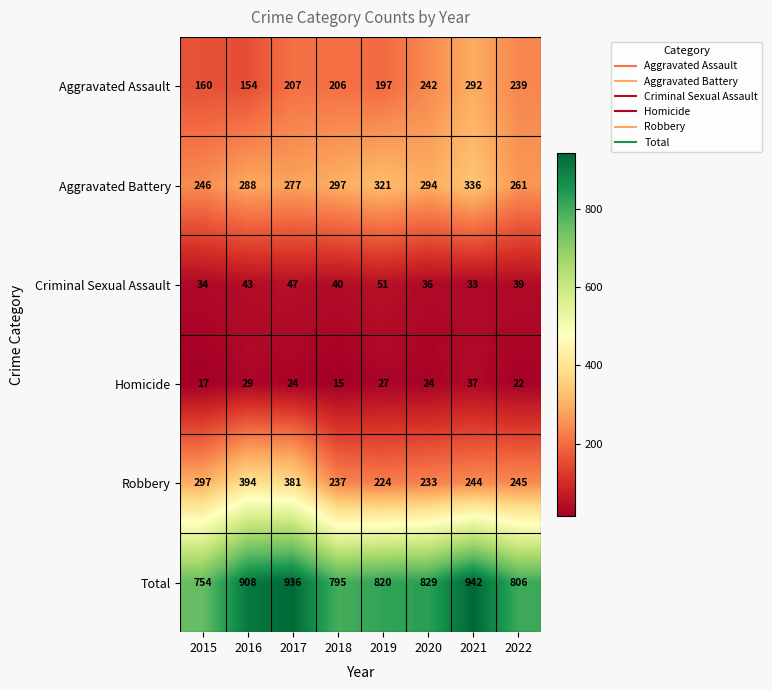

Is it true that Robbery equals 410 at 2021?

False